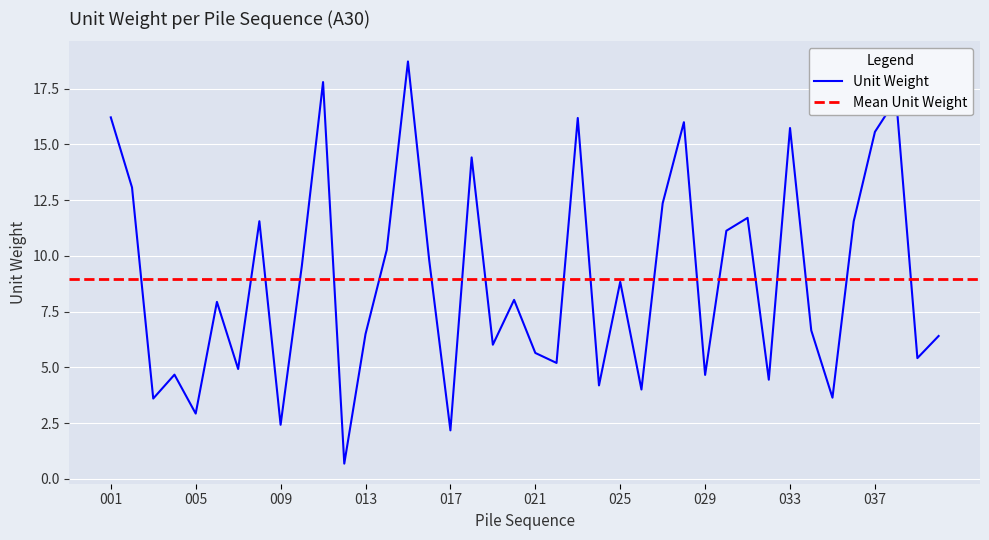

What is the change in value from 007 to 010?

+4.6